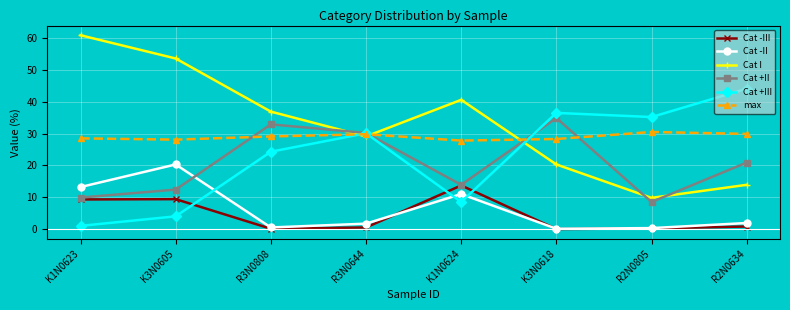

Which category has the lowest value in the Cat I series?

R2N0805